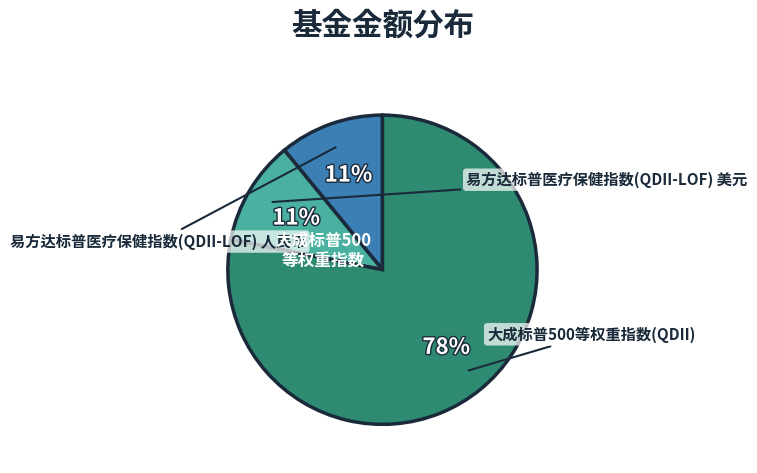

To the nearest percent, what is the difference between the largest and smallest slice percentages?

67%